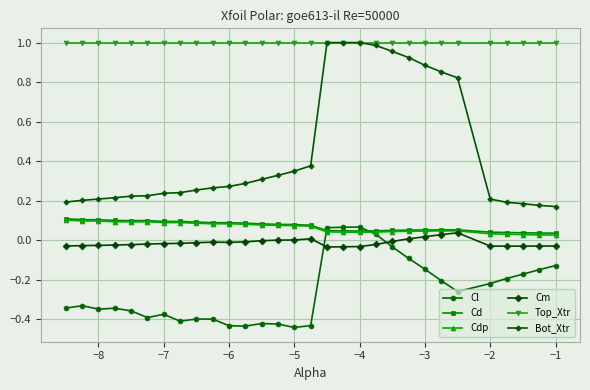

Which series has the largest total across all categories?

Top_Xtr